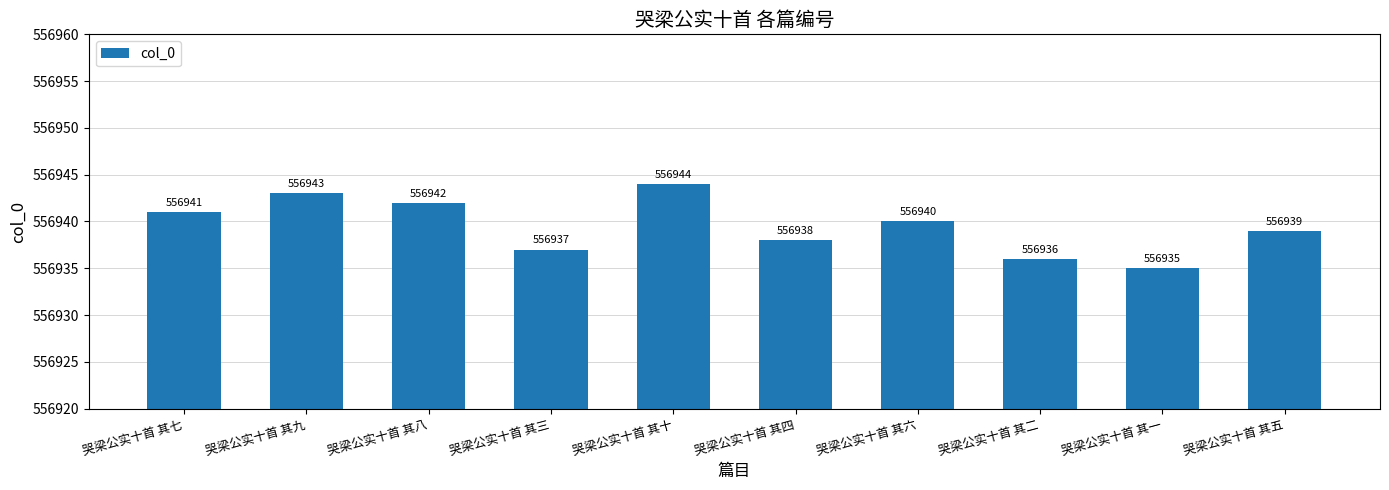

How many data points are less than 556940?

5